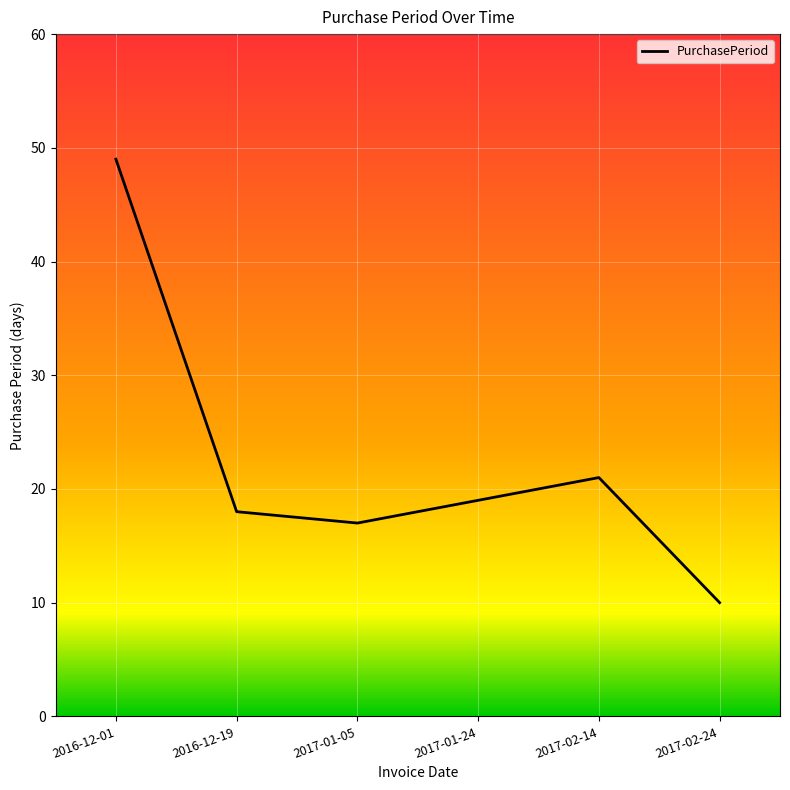

Rank the categories by value from highest to lowest.

2016-12-01, 2017-02-14, 2017-01-24, 2016-12-19, 2017-01-05, 2017-02-24